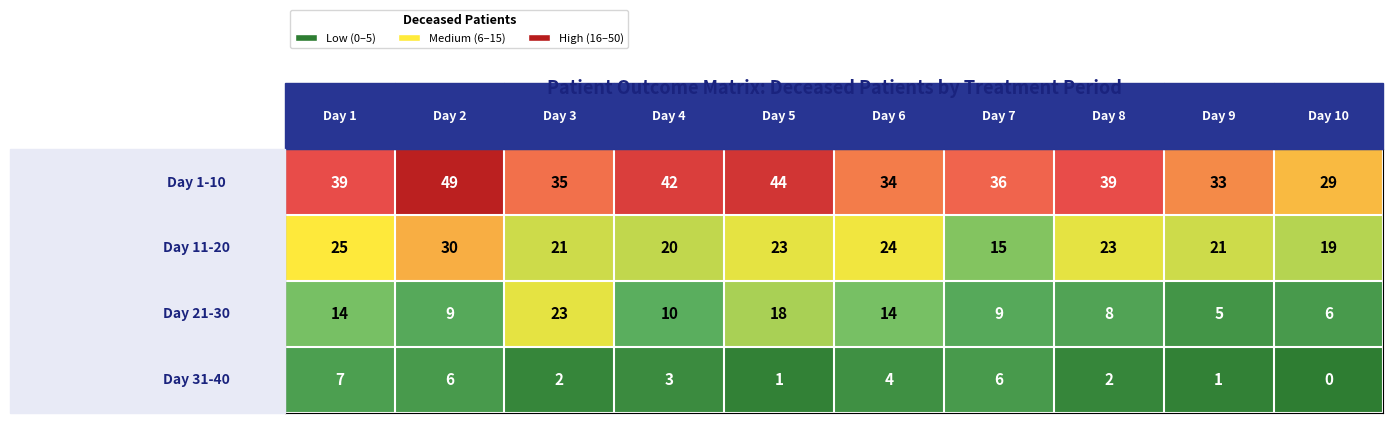

At how many categories does at least one series exceed 28?

10